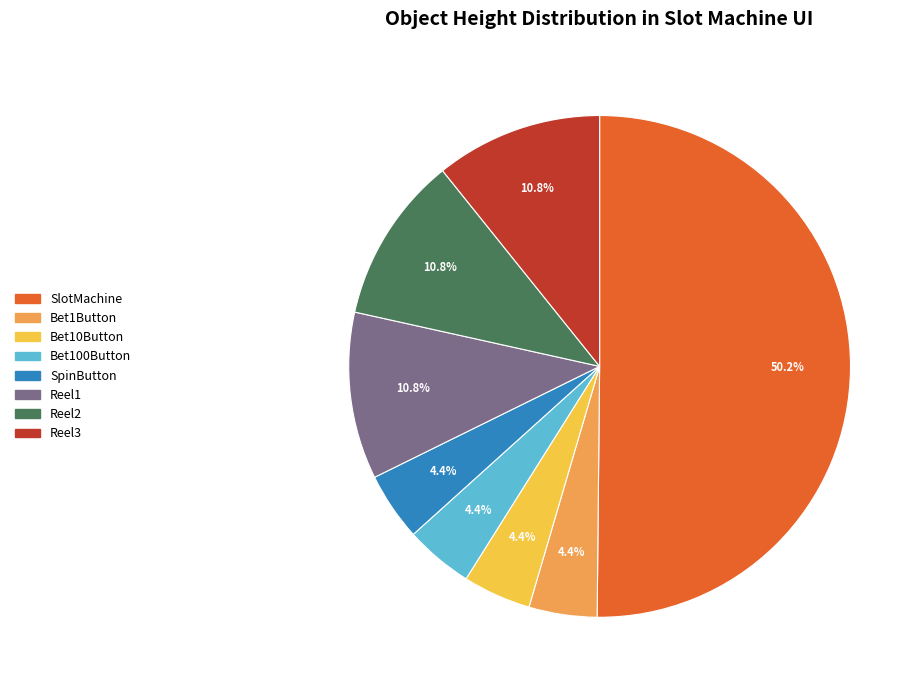

True or false: Bet100Button accounts for 4% of the total.

True